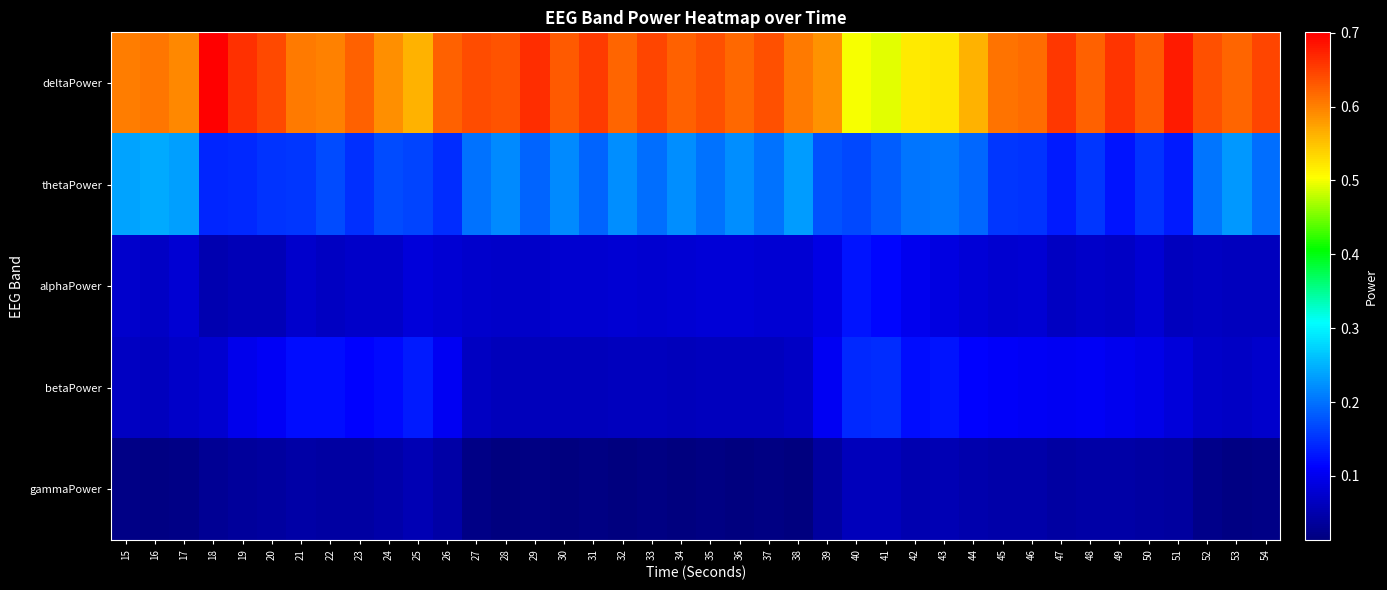

At which category does the chart reach its minimum across all series?

30